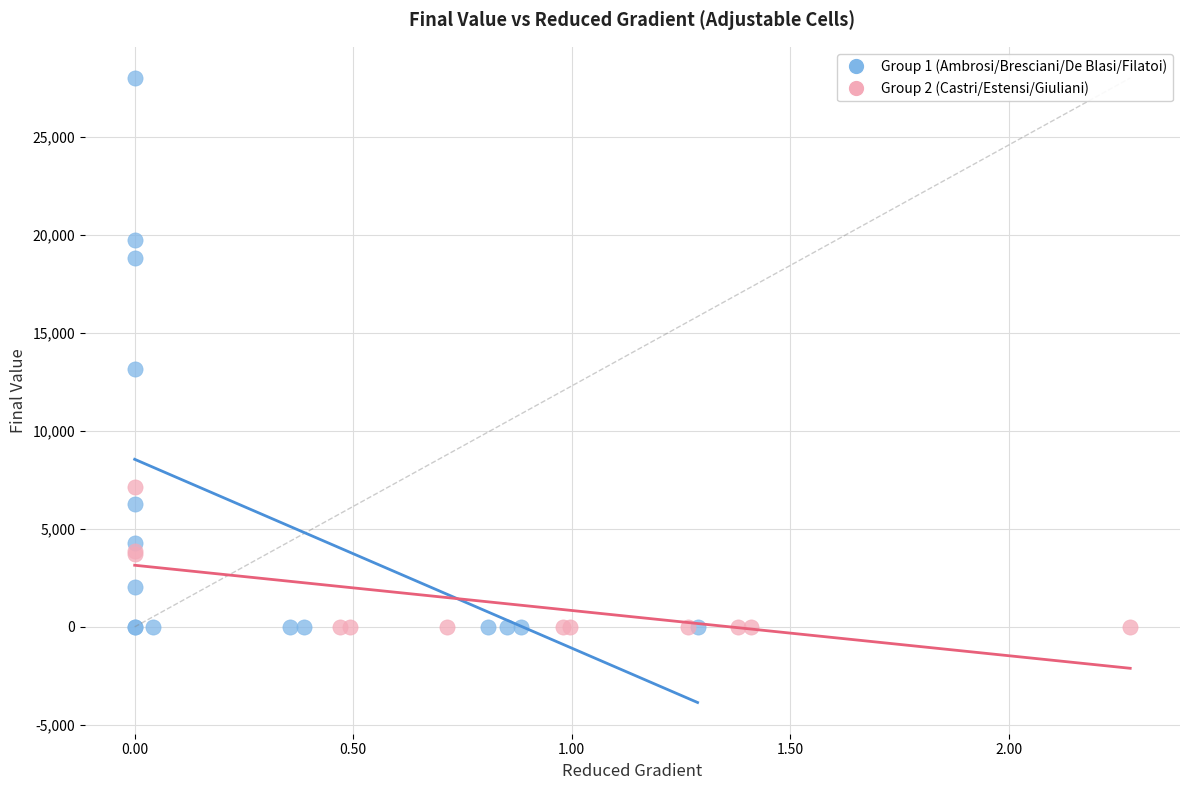

Which series has the largest Y range (max minus min)?

Group 1 (Ambrosi/Bresciani/De Blasi/Filatoi)